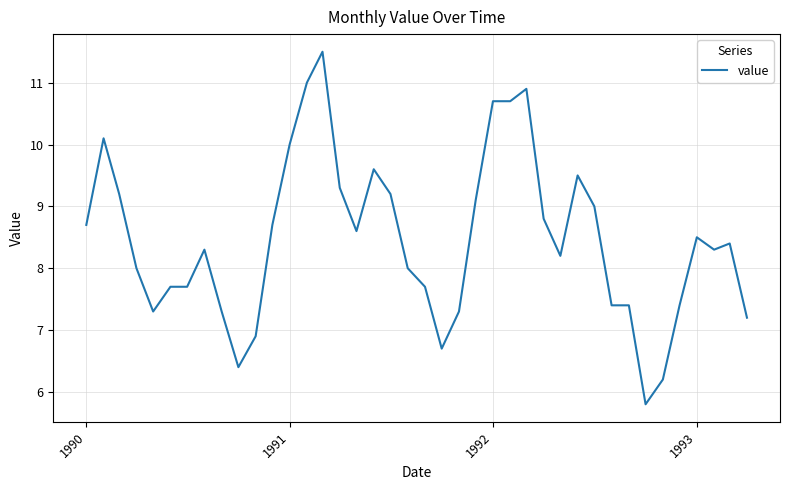

Reading left to right, list all the values displayed in this chart.

8.7	10.1	9.2	8.0	7.3	7.7	7.7	8.3	7.3	6.4	6.9	8.7	10.0	11.0	11.5	9.3	8.6	9.6	9.2	8.0	7.7	6.7	7.3	9.1	10.7	10.7	10.9	8.8	8.2	9.5	9.0	7.4	7.4	5.8	6.2	7.4	8.5	8.3	8.4	7.2